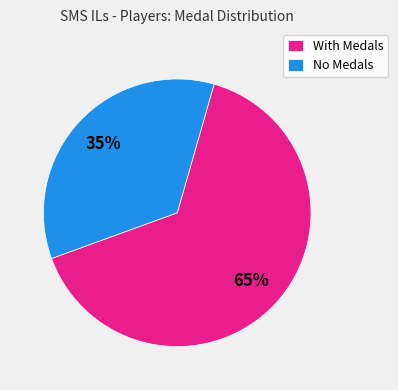

Is it true that With Medals is 65% of the pie?

True